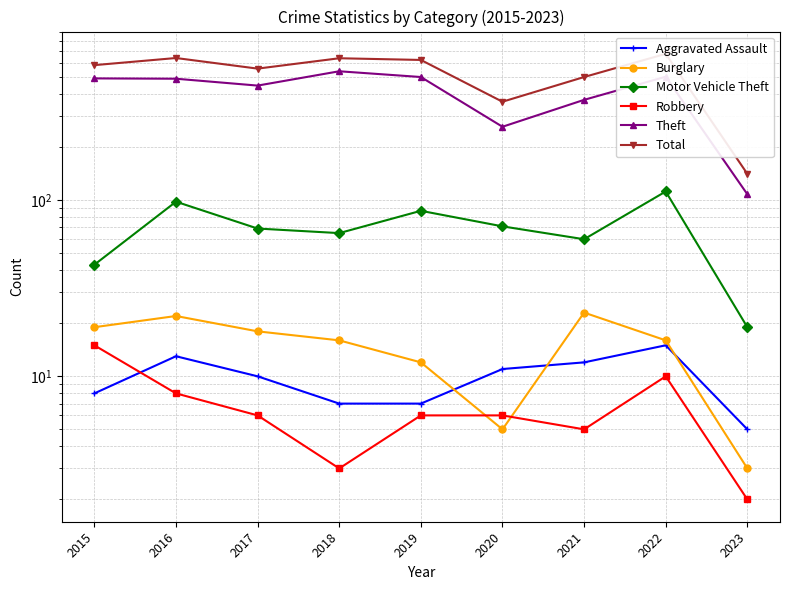

True or false: Motor Vehicle Theft has a value of 37 at 2017.

False